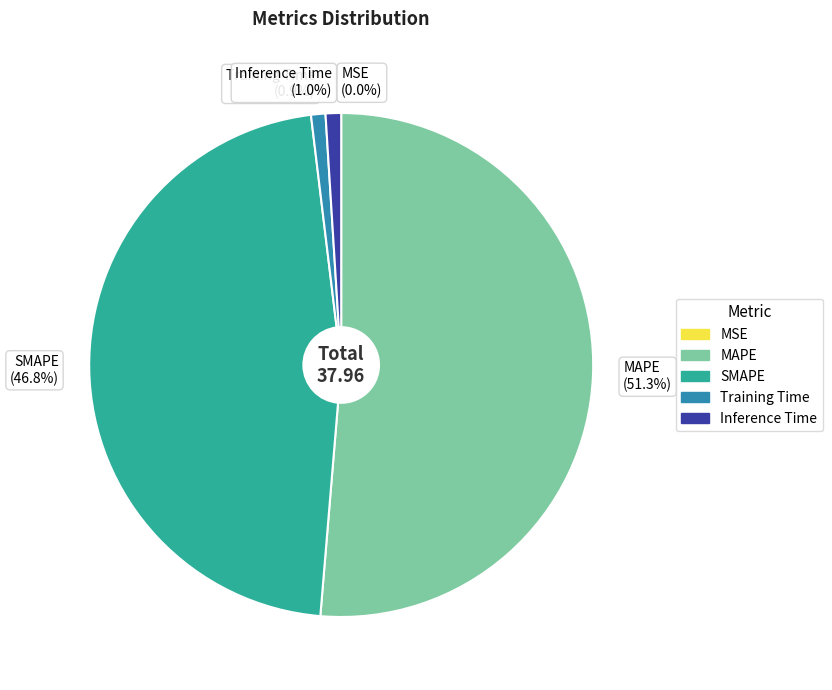

Which category has the biggest portion of the pie?

MAPE